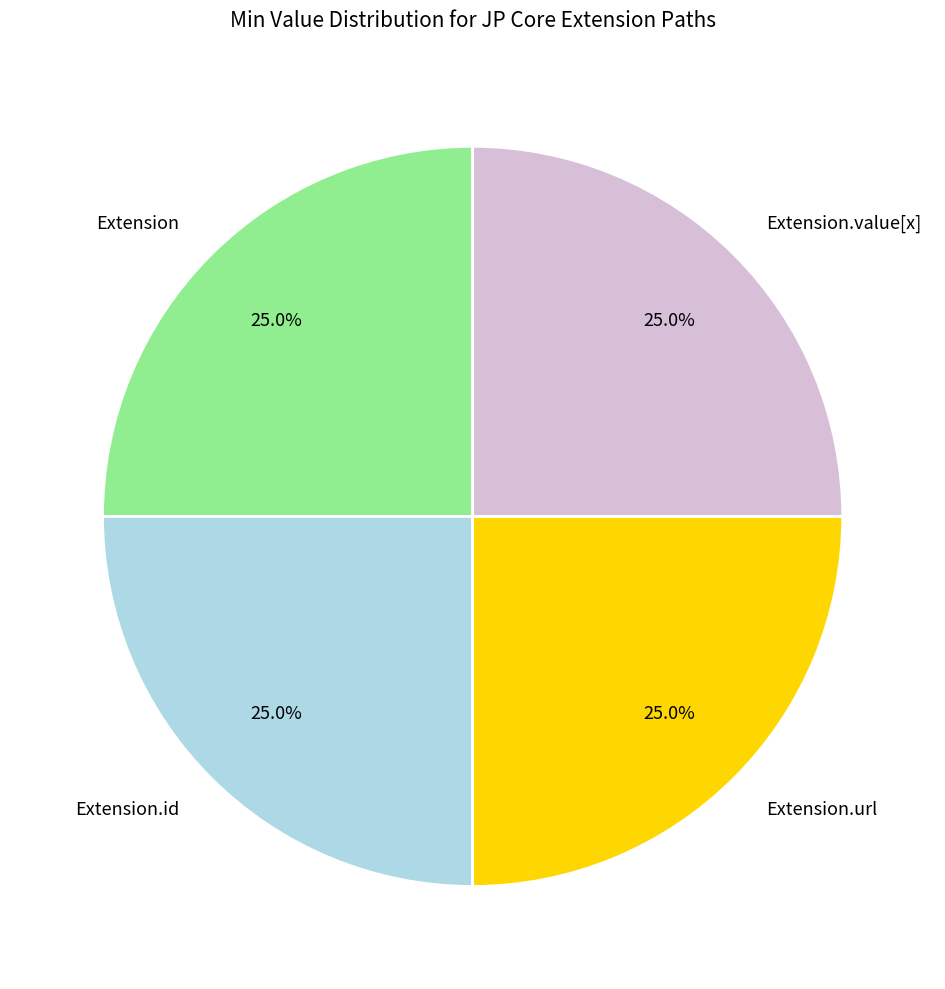

How many slices are in this pie chart?

4